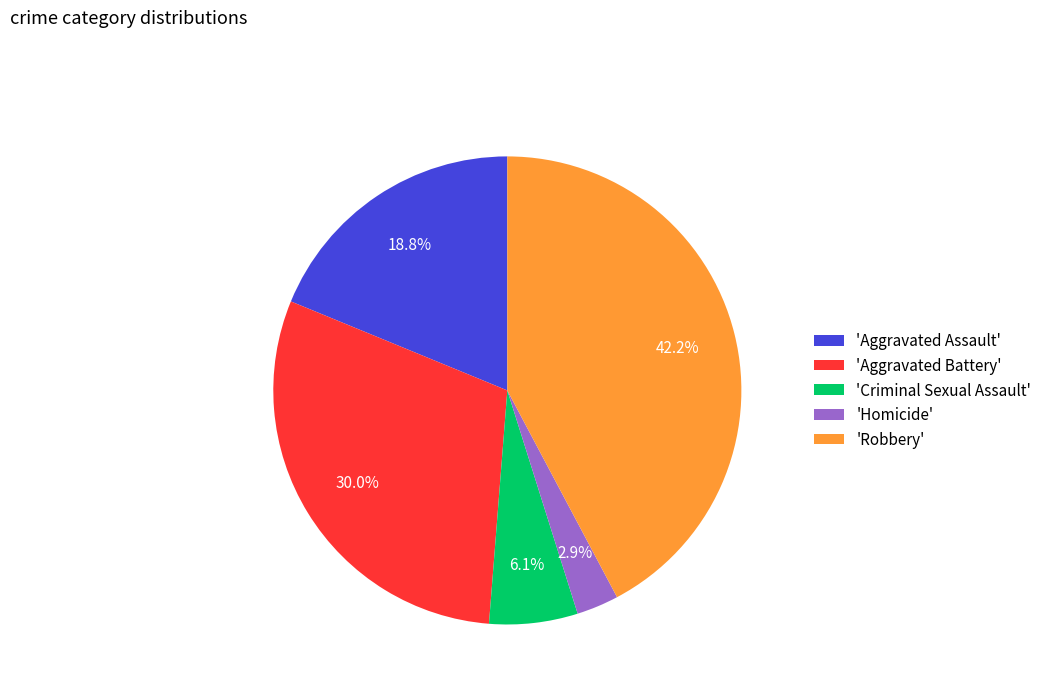

Is there any slice that represents more than half of the pie?

No